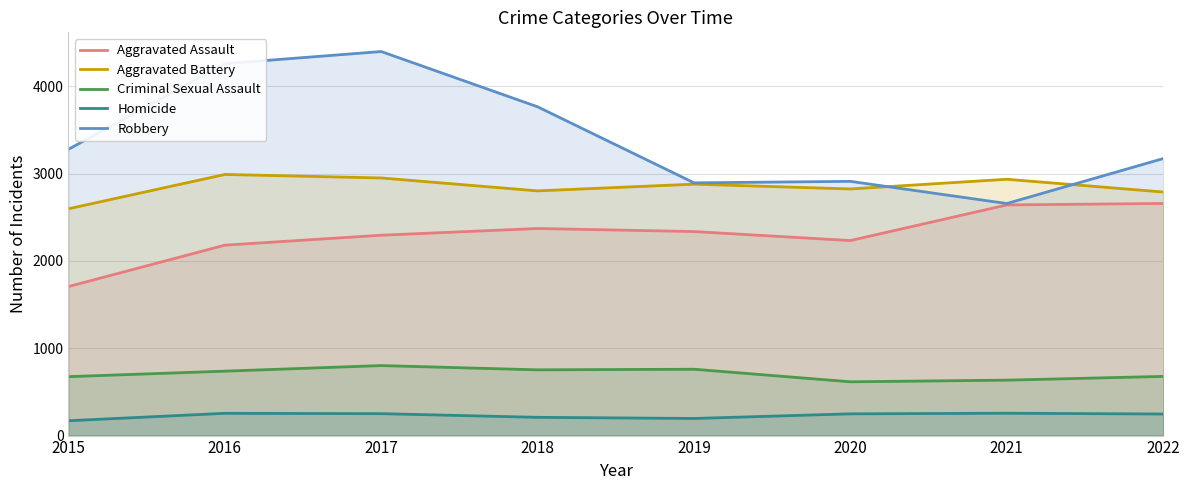

What is the smallest value displayed?

170